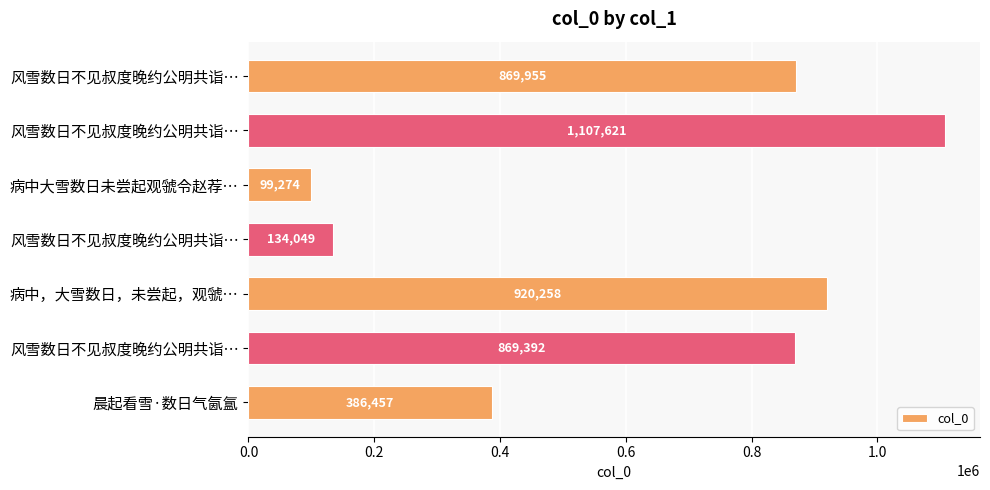

Where is the data nearest to the value 603447?

晨起看雪·数日气氤氲